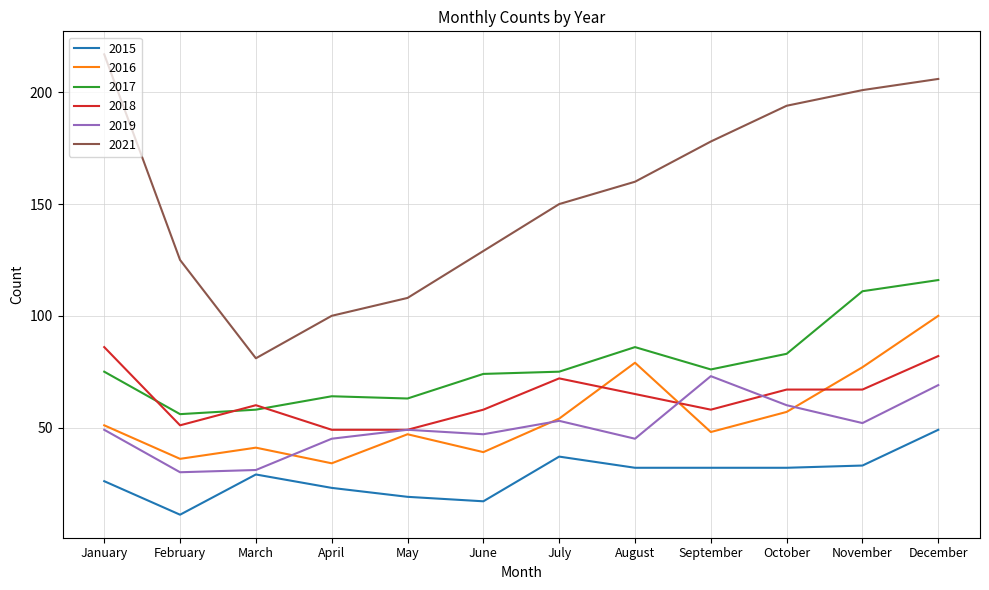

At how many categories does at least one series exceed 69?

12